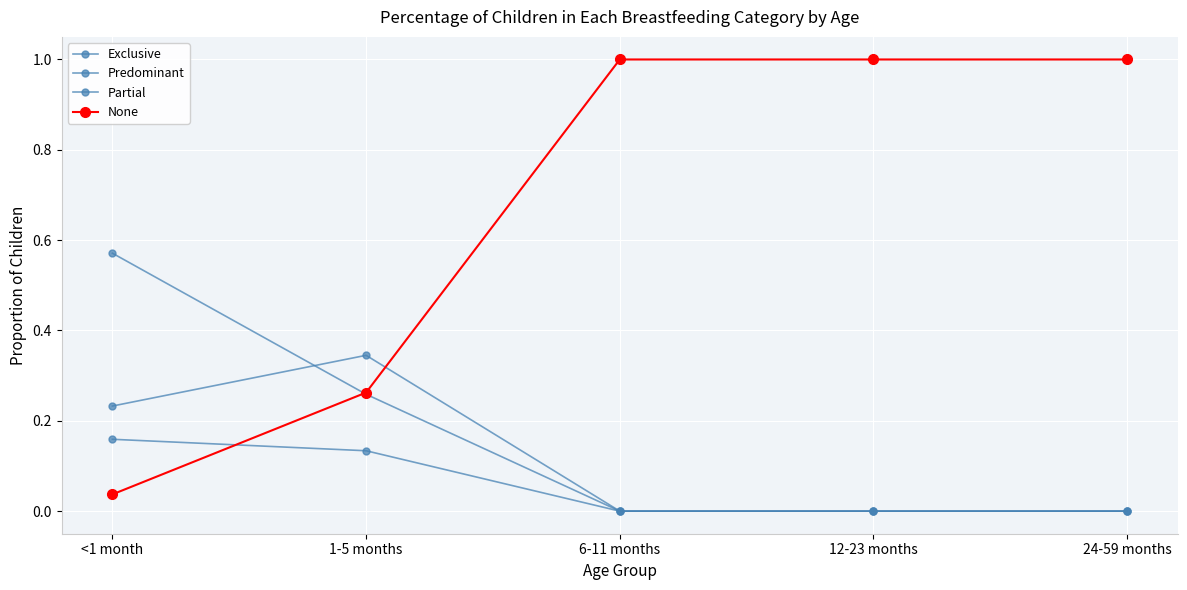

What is the label of the 1st point from the left?

<1 month